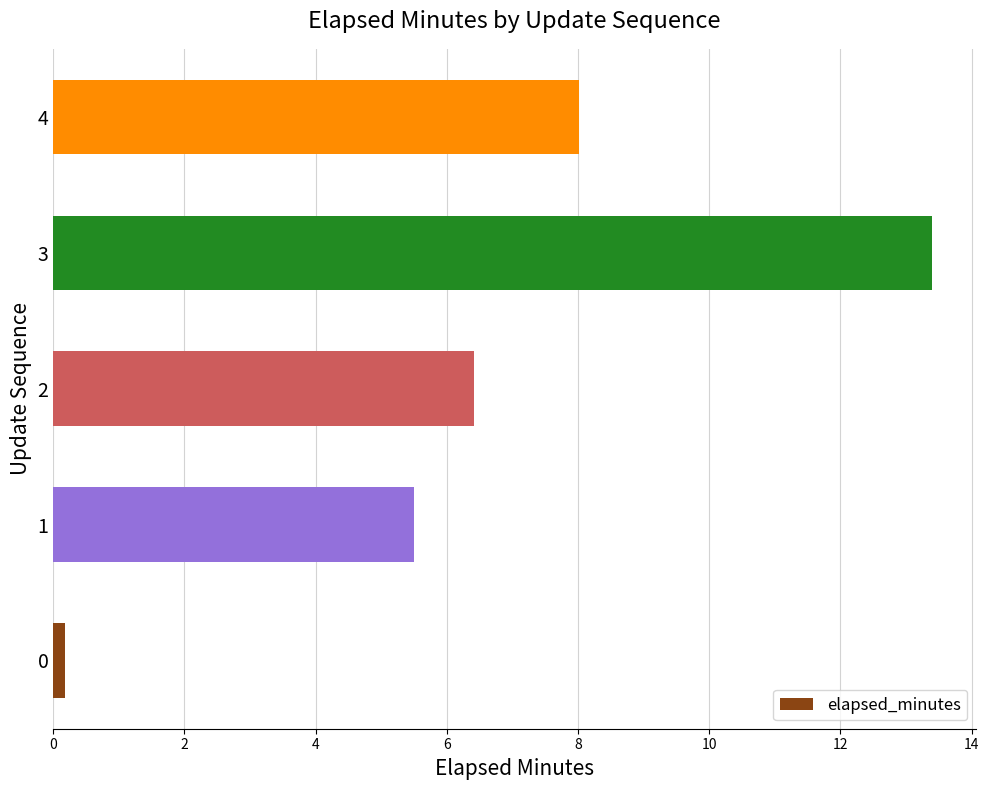

How many bars are there in total?

5